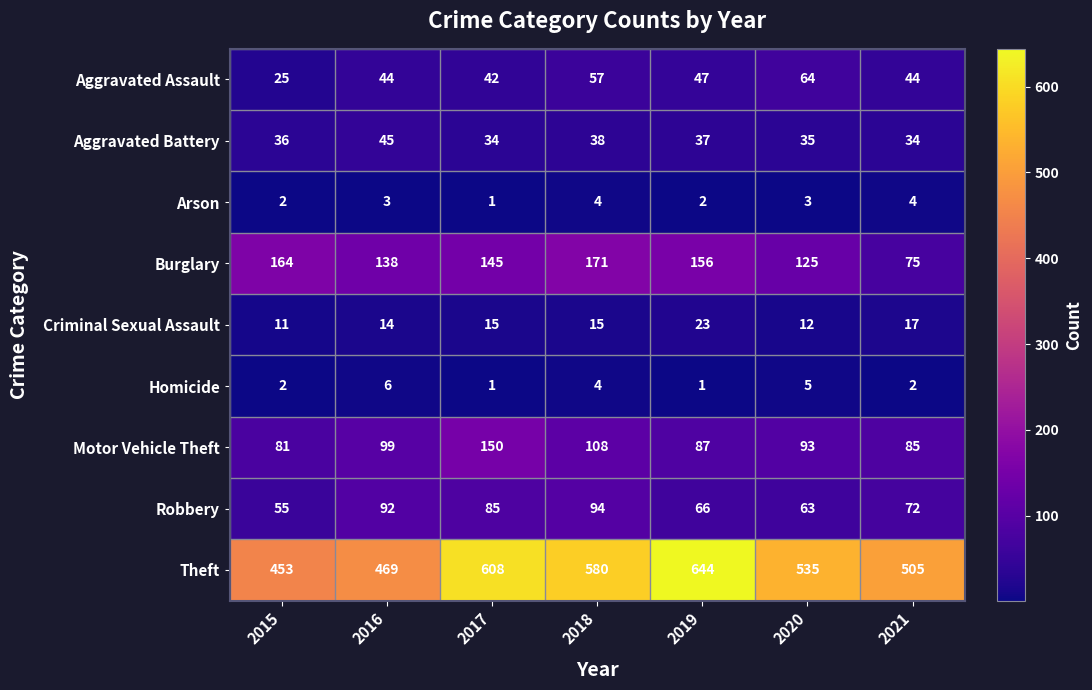

What is the spread (max minus min) of values at 2016?

466